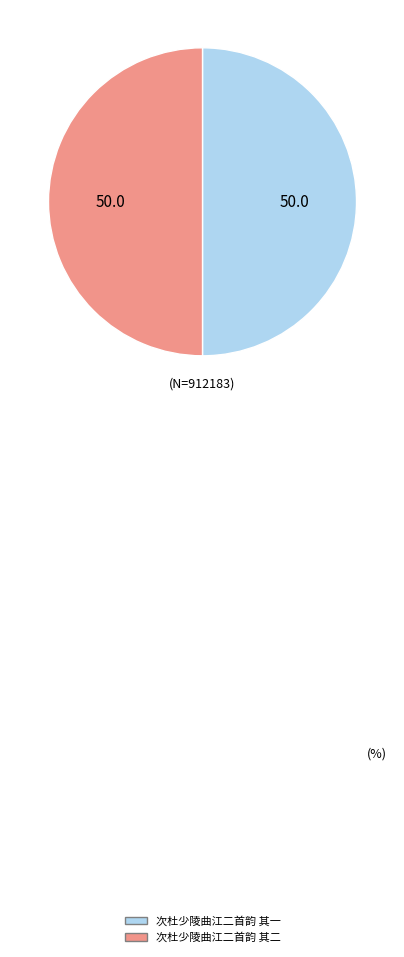

Is the sum of 次杜少陵曲江二首韵 其二 and 次杜少陵曲江二首韵 其一 greater than half?

Yes